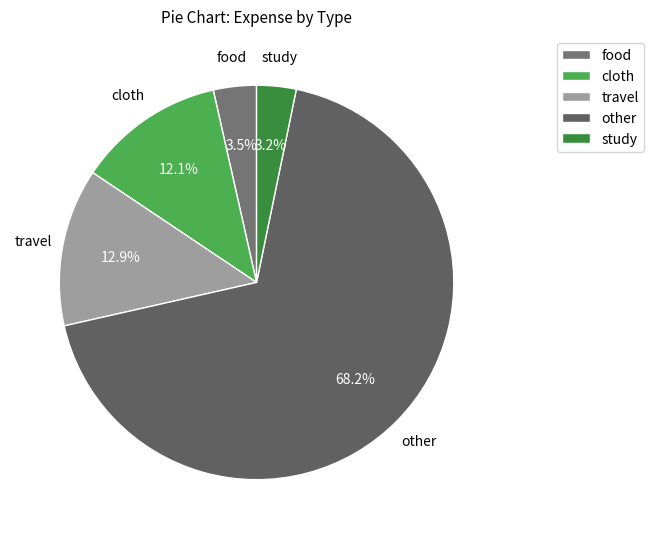

To the nearest percent, what is the difference between the largest and smallest slice percentages?

65%